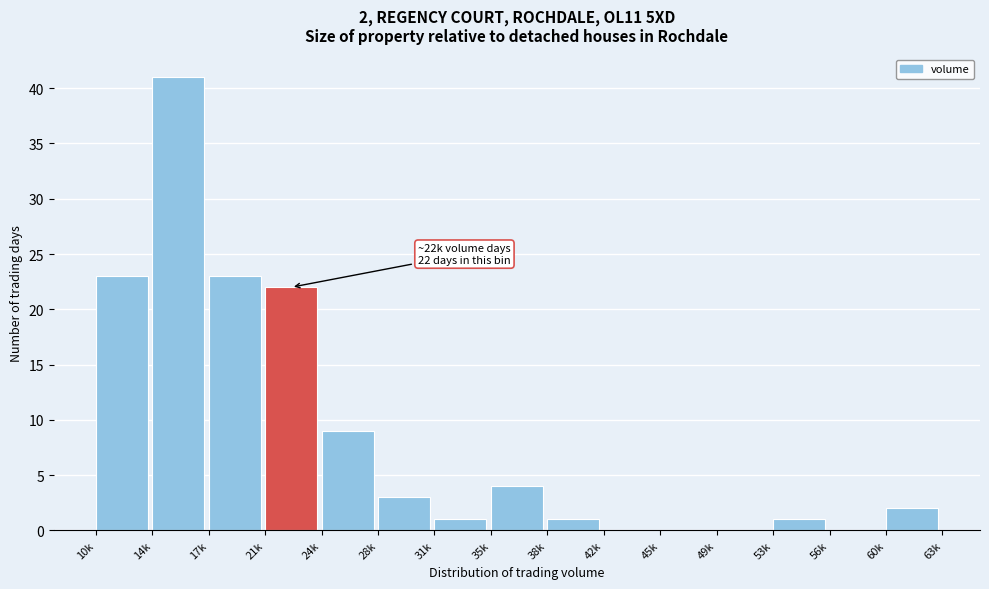

Reading left to right, list all the values displayed in this chart.

10k=23	14k=41	17k=23	21k=22	24k=9	28k=3	31k=1	35k=4	38k=1	42k=0	45k=0	49k=0	53k=1	56k=0	60k=2